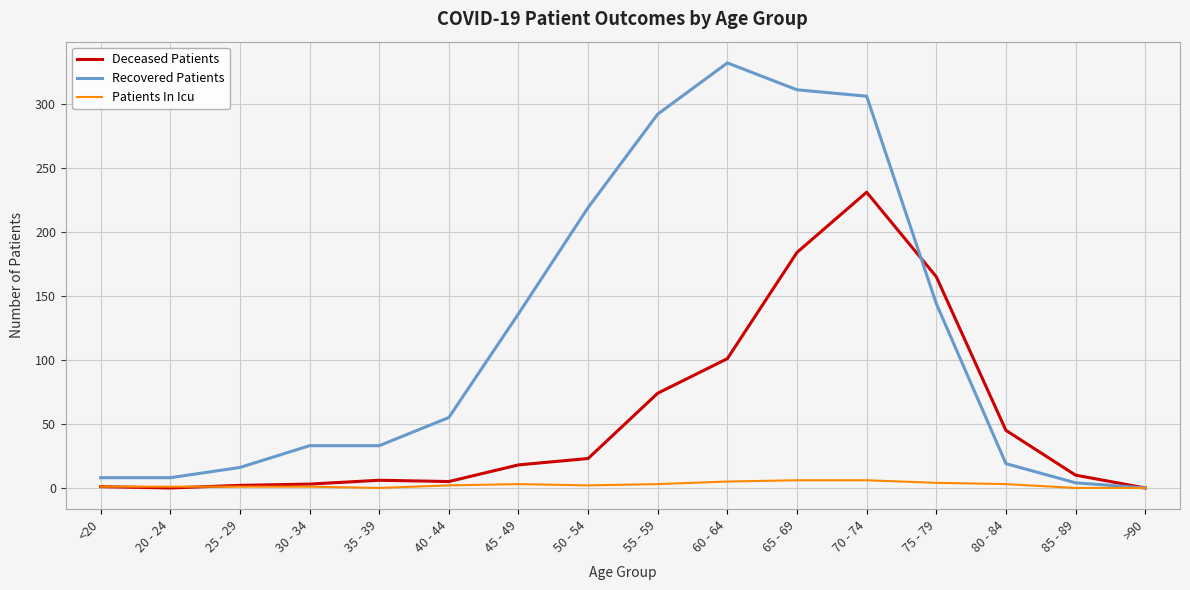

What is the total value across all series at 80 - 84?

67